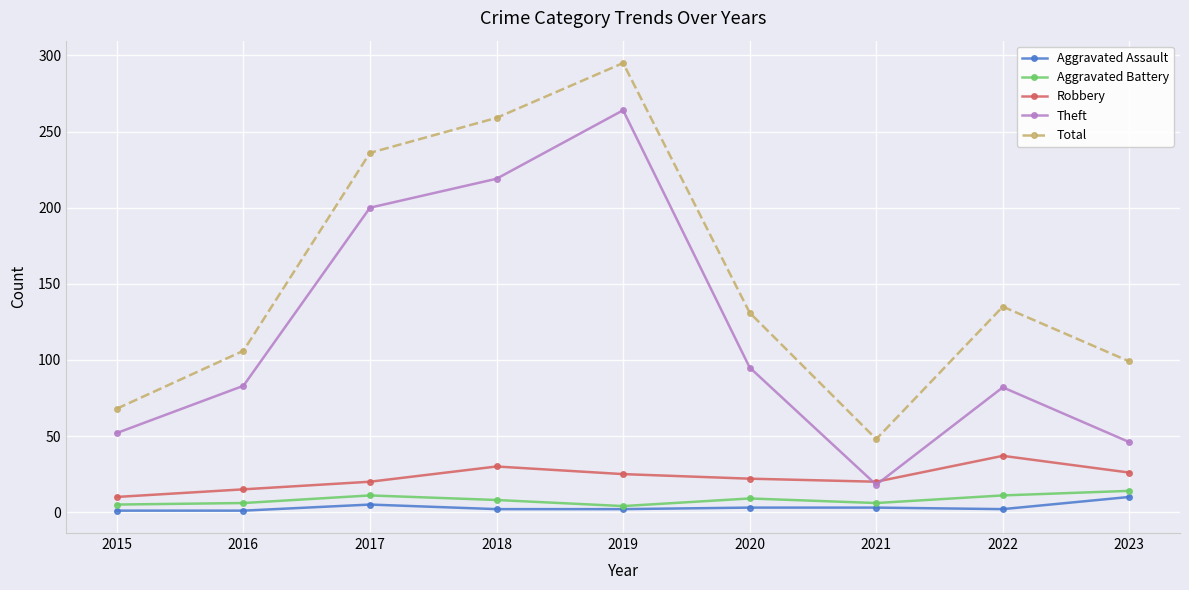

True or false: Total and Aggravated Battery intersect in this chart.

False